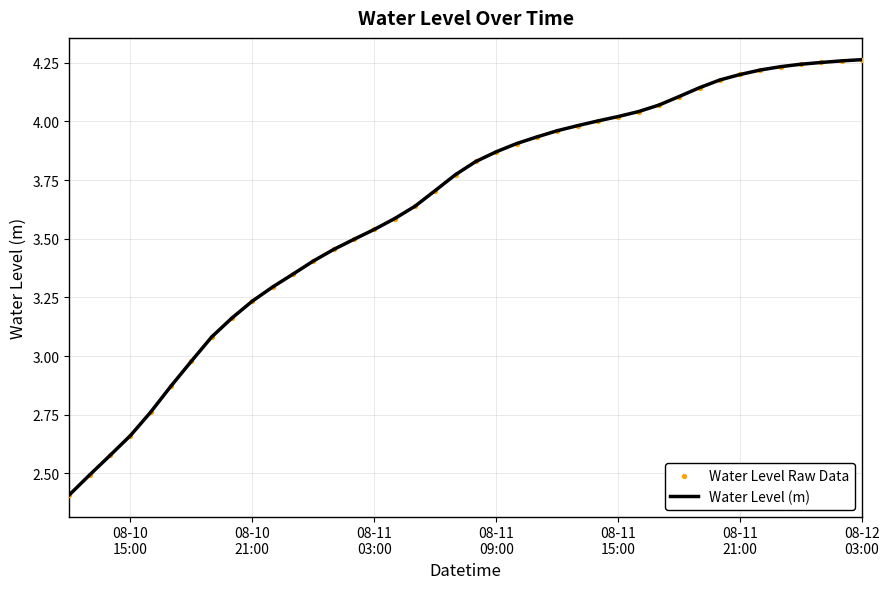

What is the difference between the maximum and minimum values?

1.9